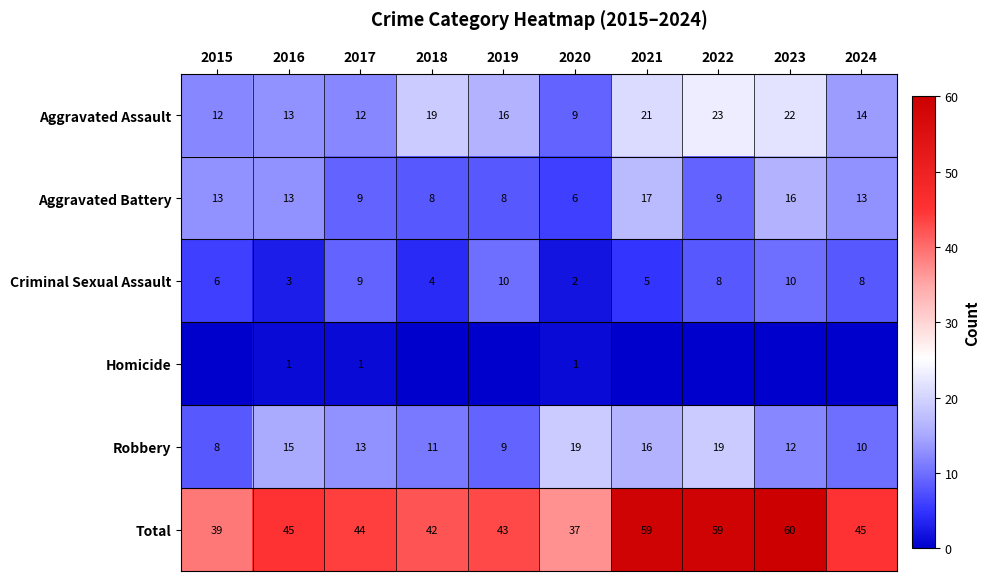

The Robbery series shows 19 at 2022. True or false?

True